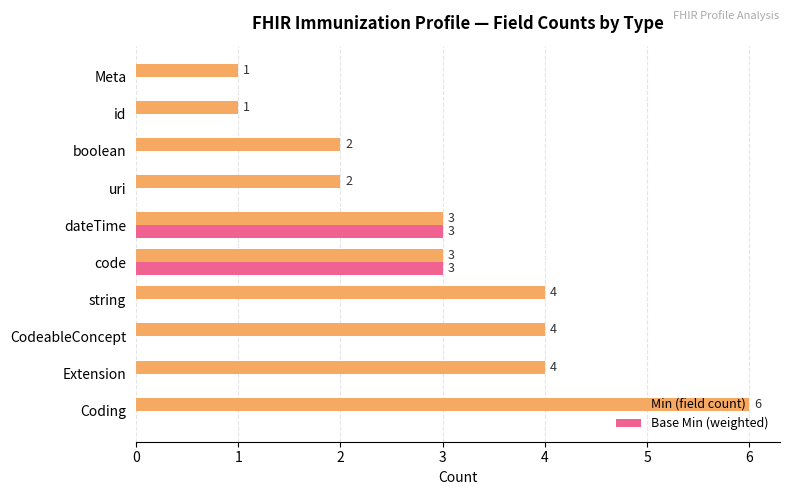

Is it true that Base Min (weighted) equals 0 at id?

True